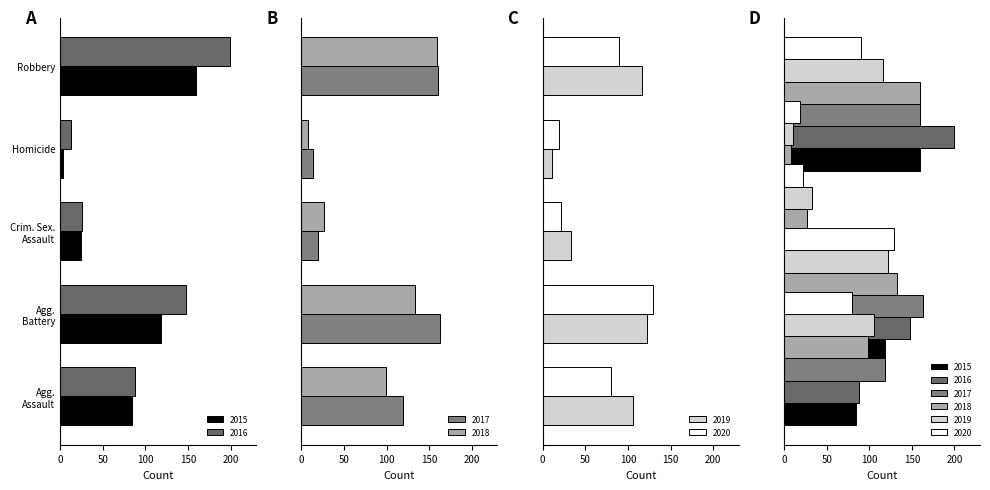

Which series changed the most between Agg. Assault and Homicide?

2017